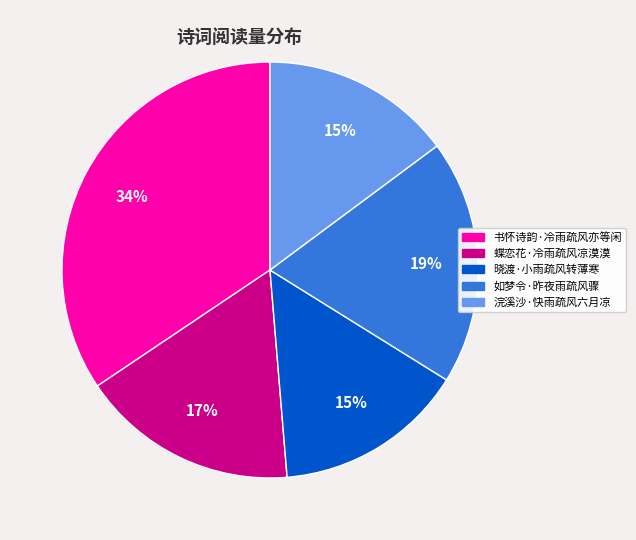

Is it true that 浣溪沙·快雨疏风六月凉 is 27% of the pie?

False